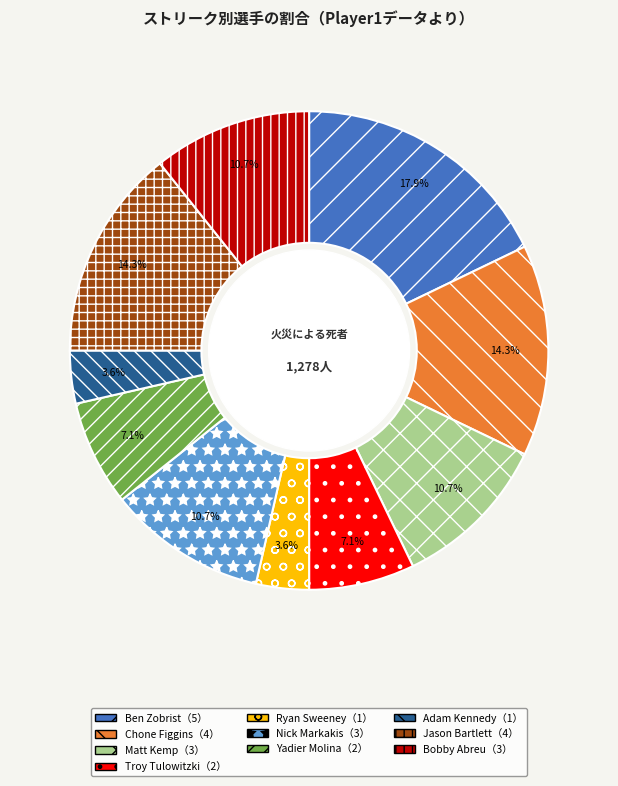

Does any single category account for the majority?

No